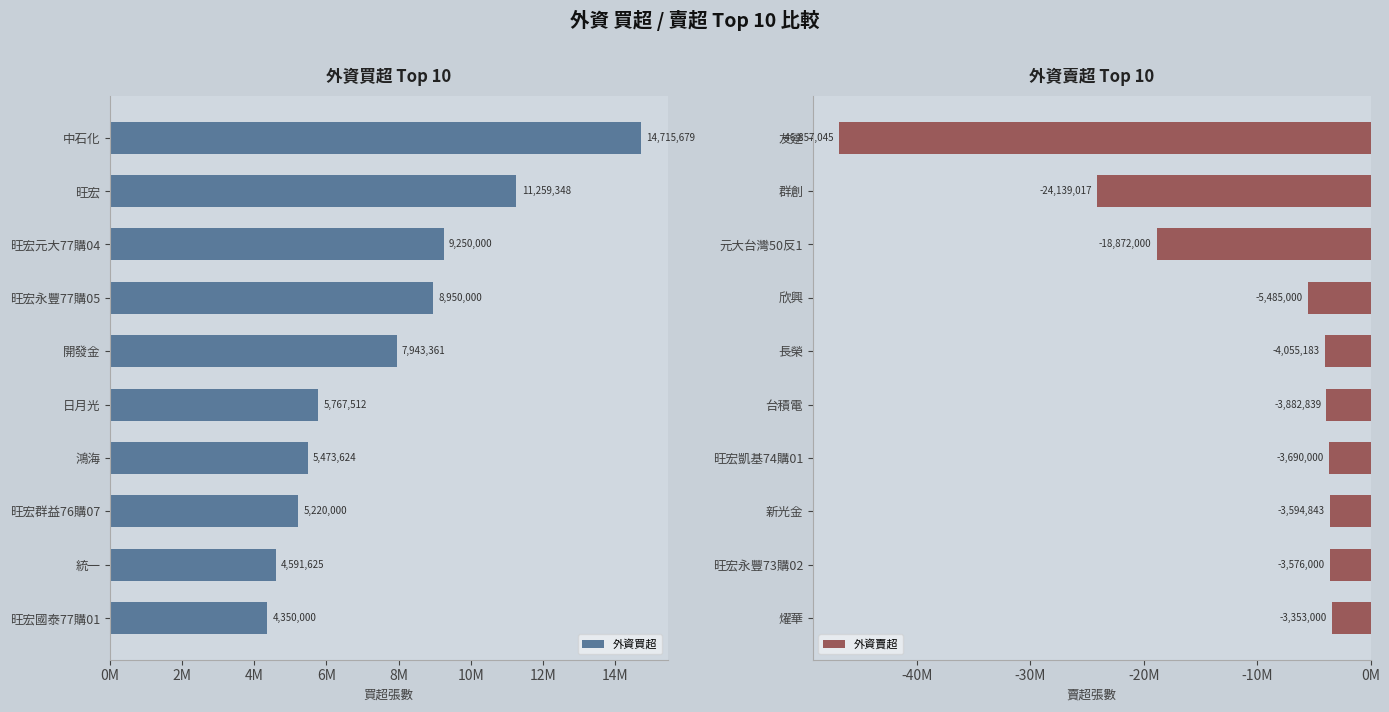

Is it true that 外資買超 equals 13502543 at 開發金?

False